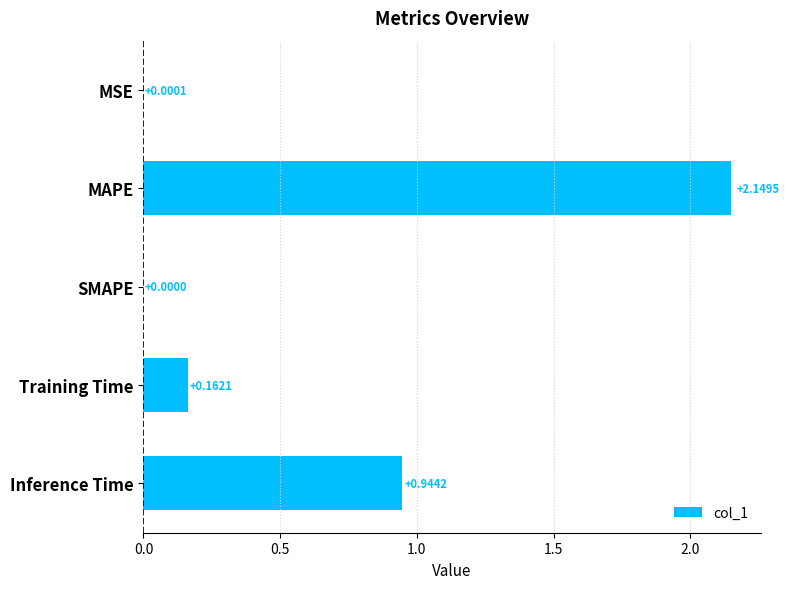

How many data points does each series have?

5